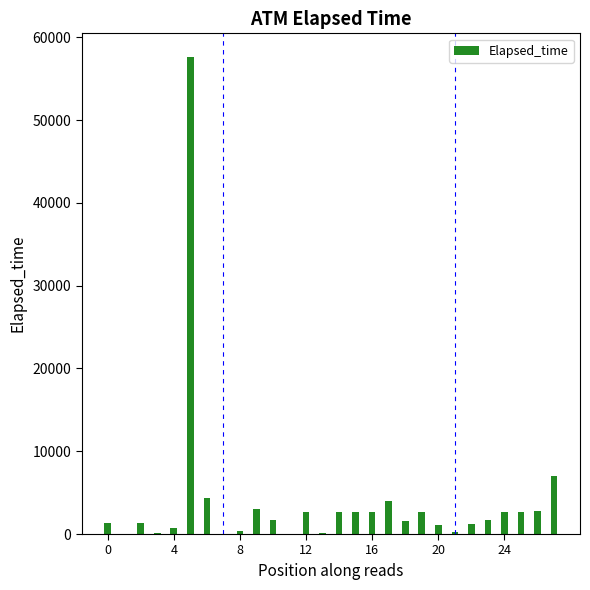

How many categories are shown in the chart?

28